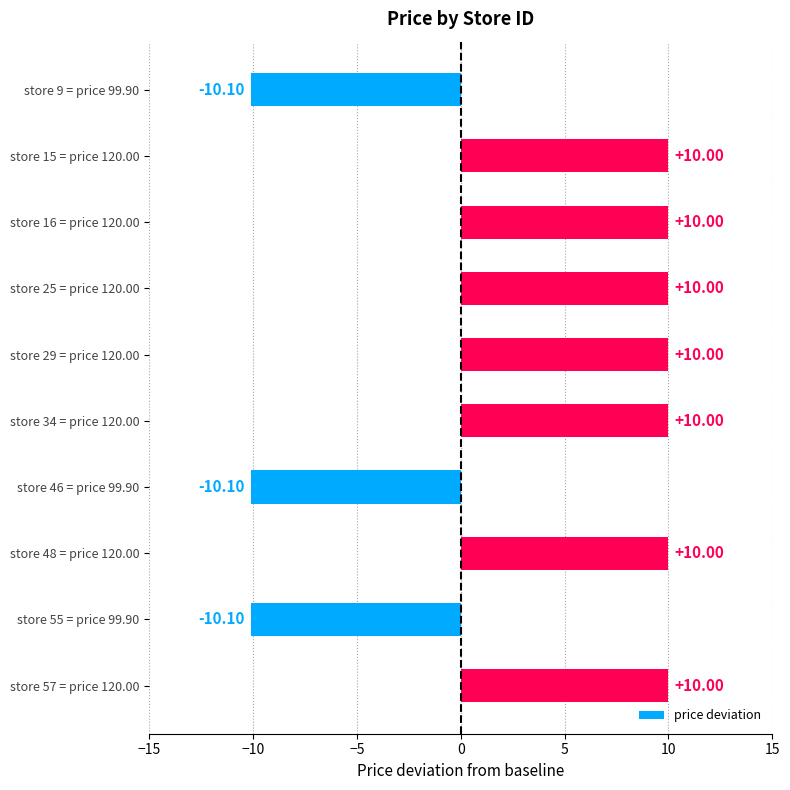

What is the difference between the maximum and minimum values?

20.1